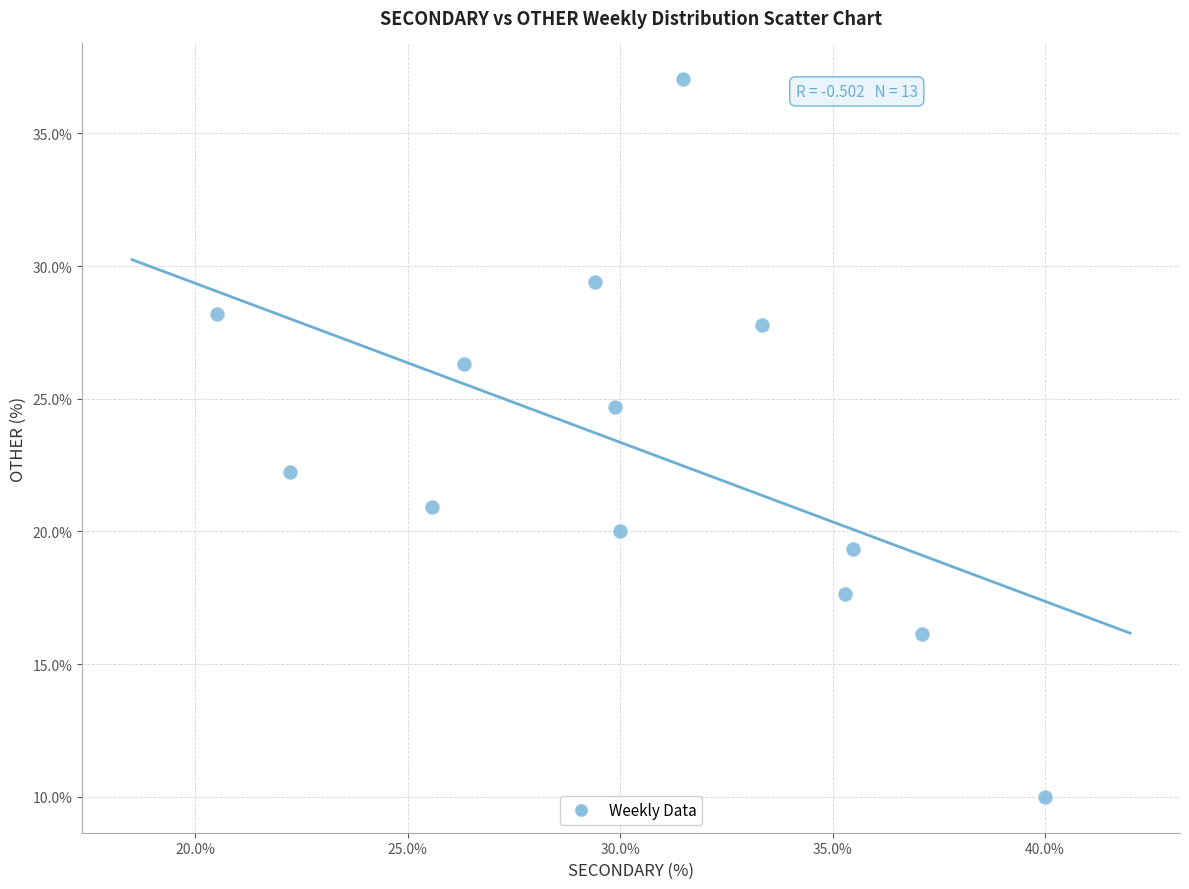

What Y value in the scatter plot is closest to 23?

22.2